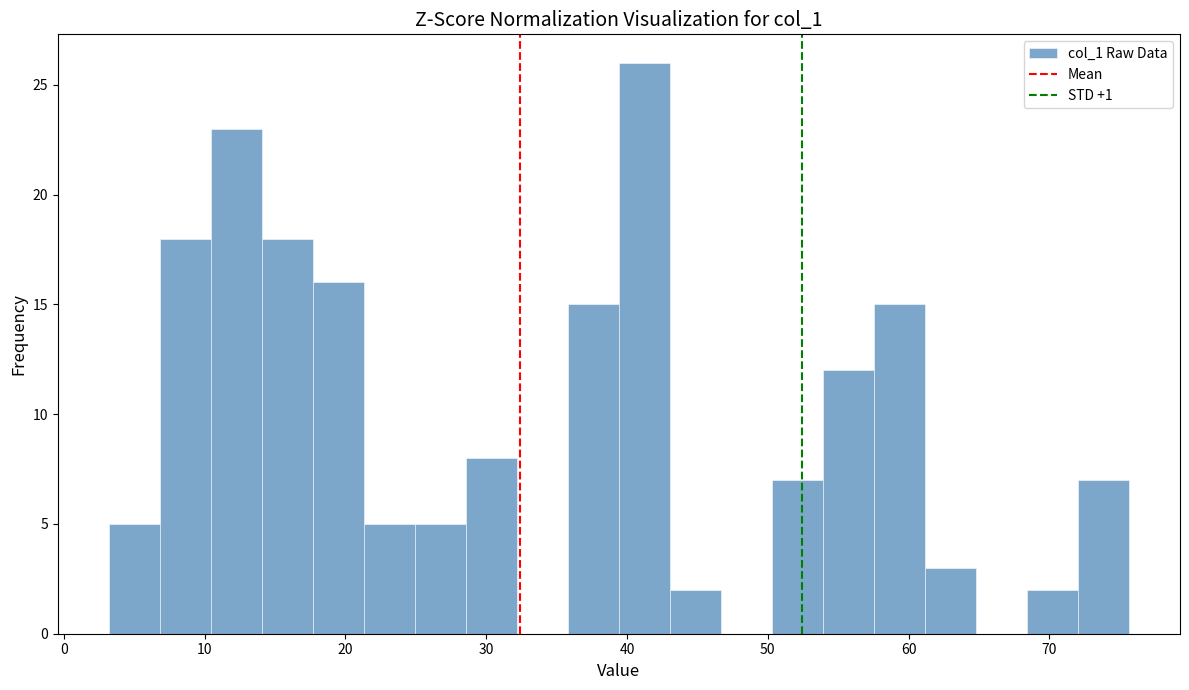

Read against the x-axis, roughly where is the centre of the tallest bar?

41